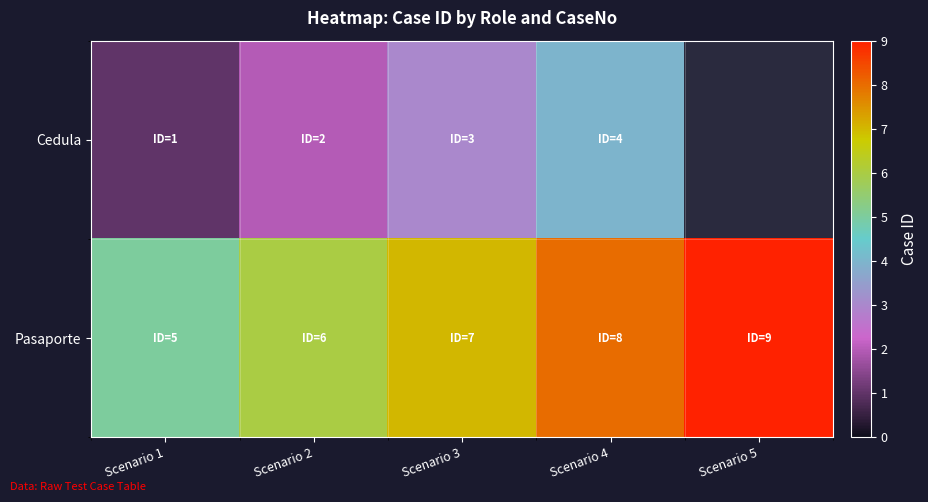

The Cedula series shows 1.0 at Scenario 3. True or false?

False